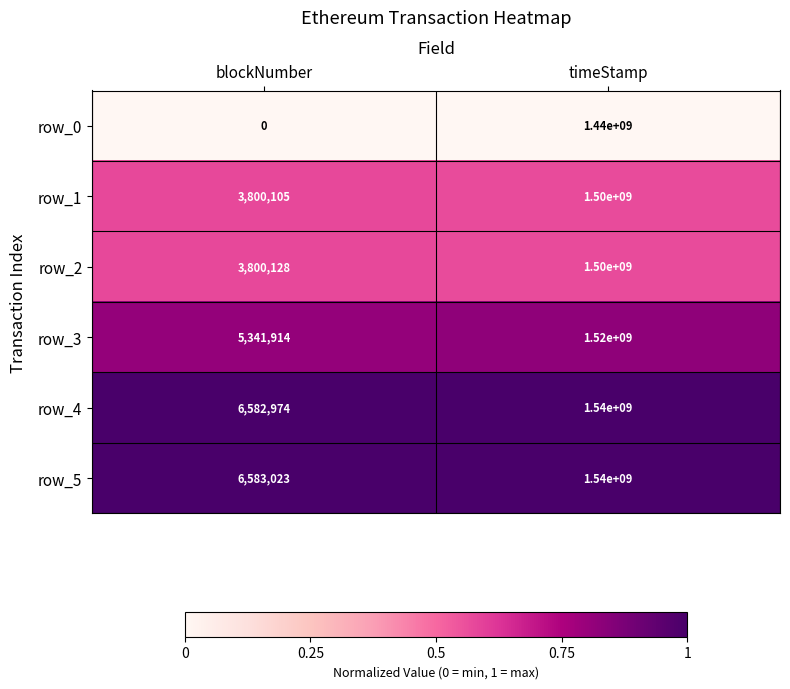

Which series has the largest total across all categories?

row_5